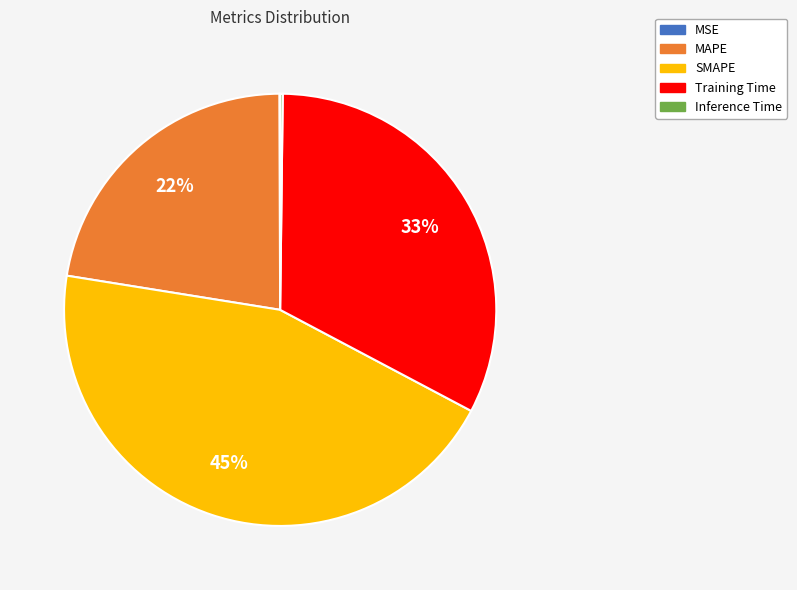

Is SMAPE the majority of the pie?

No